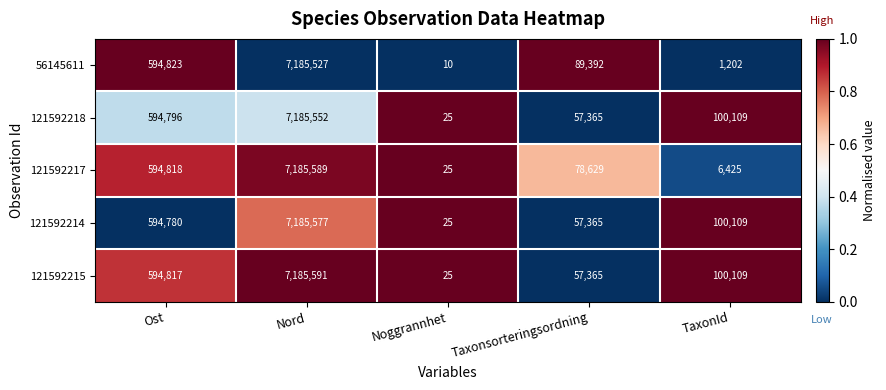

Which category has the highest value across all series?

Nord